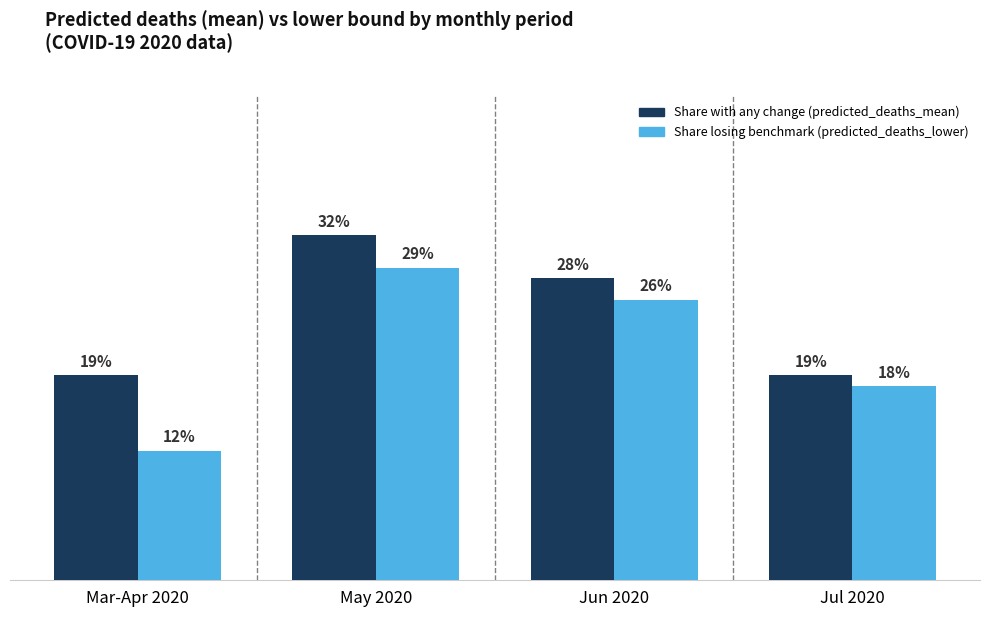

Is the value of Share with any change (predicted_deaths_mean) at May 2020 greater than the value of Share losing benchmark (predicted_deaths_lower) at Mar-Apr 2020?

Yes